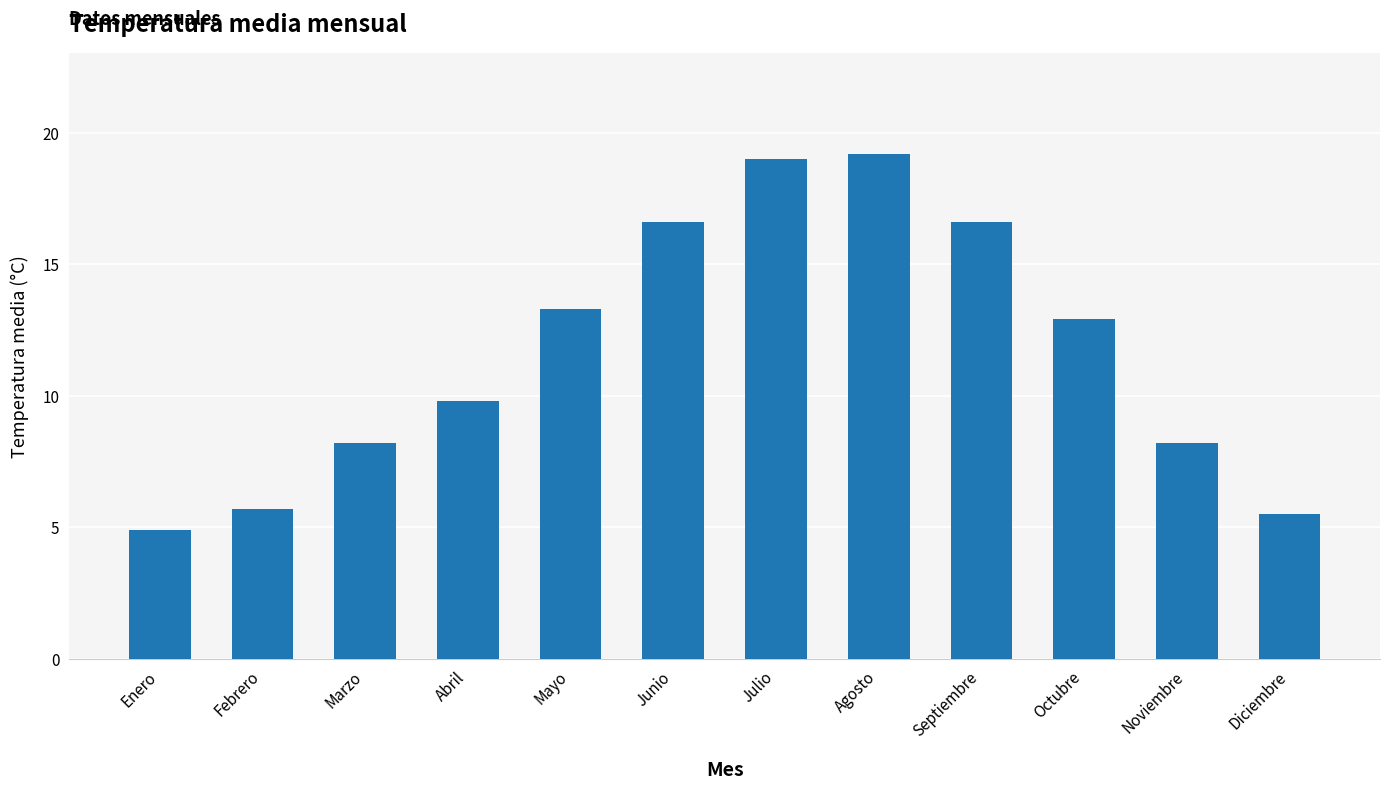

Reading left to right, what are all the values shown in this chart?

Enero=4.9	Febrero=5.7	Marzo=8.2	Abril=9.8	Mayo=13.3	Junio=16.6	Julio=19.0	Agosto=19.2	Septiembre=16.6	Octubre=12.9	Noviembre=8.2	Diciembre=5.5